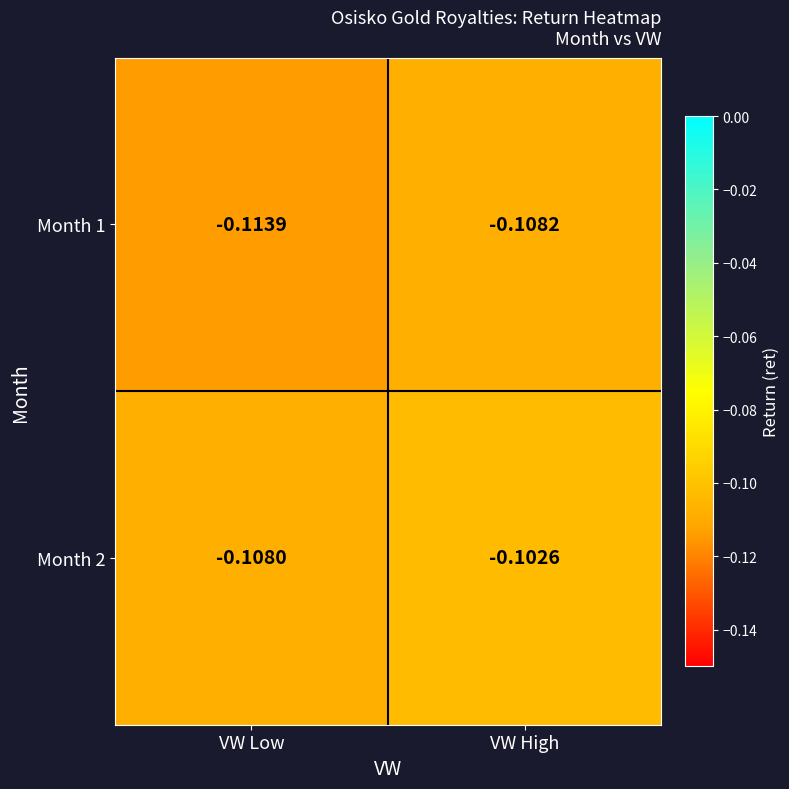

Is the value of Month 1 at VW Low greater than the value of Month 2 at VW Low?

No